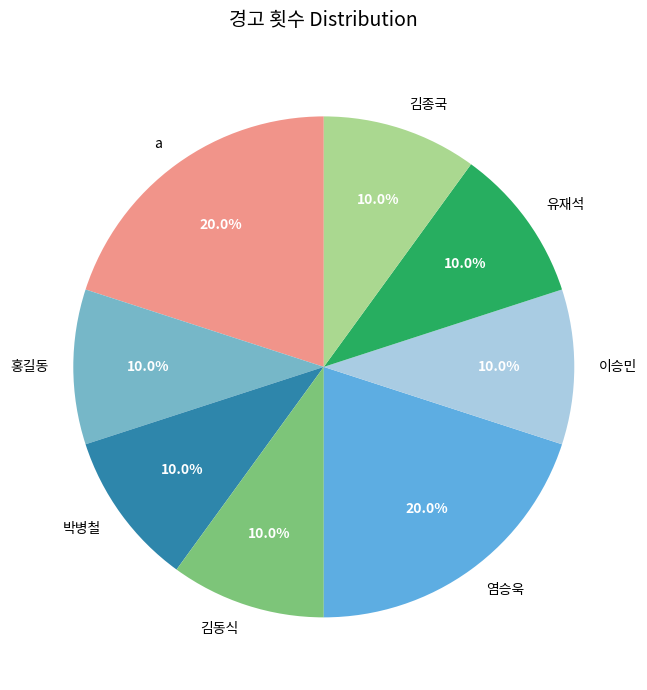

What is the total percentage of 박병철 and 유재석?

20.0%